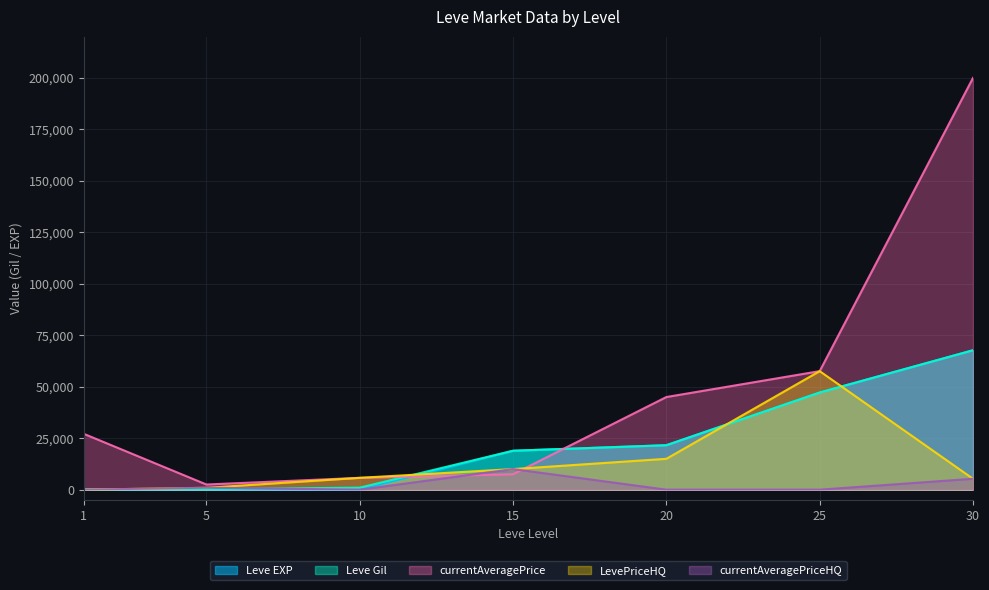

What is the approximate value of Leve EXP at 30, to the nearest 50?

67750